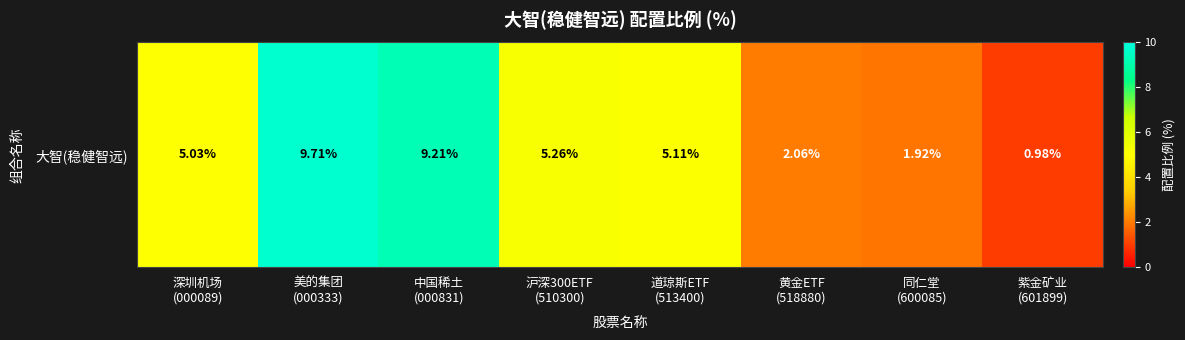

Between 同仁堂
(600085) and 黄金ETF
(518880), which is larger?

黄金ETF
(518880)